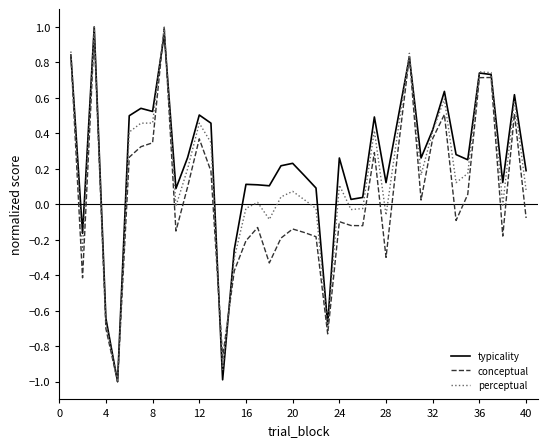

What is the minimum value shown in the chart?

-1.0